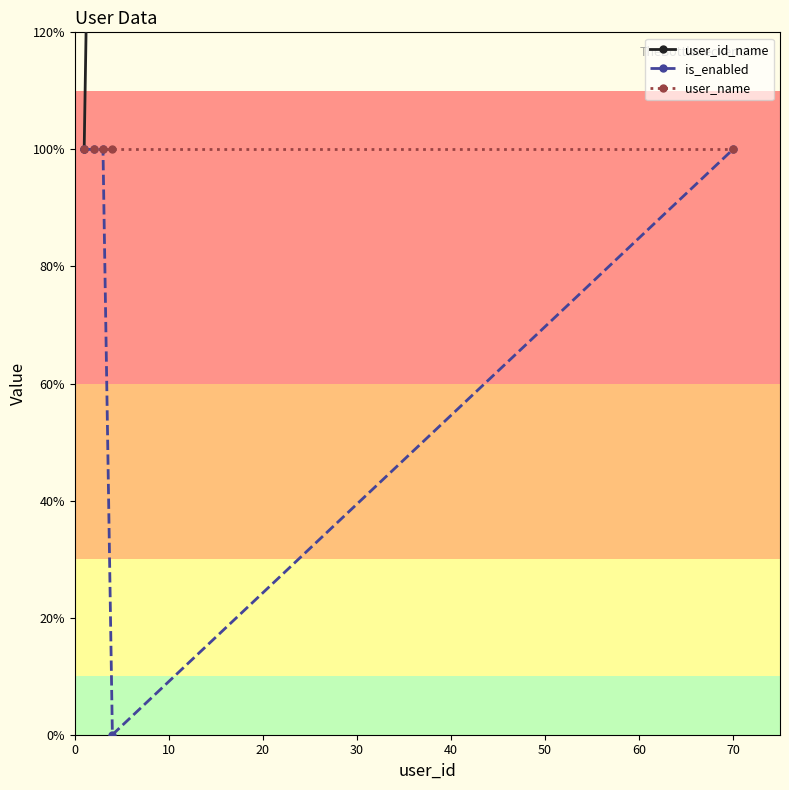

At 20, list the series in order from smallest to largest.

is_enabled, user_name, user_id_name